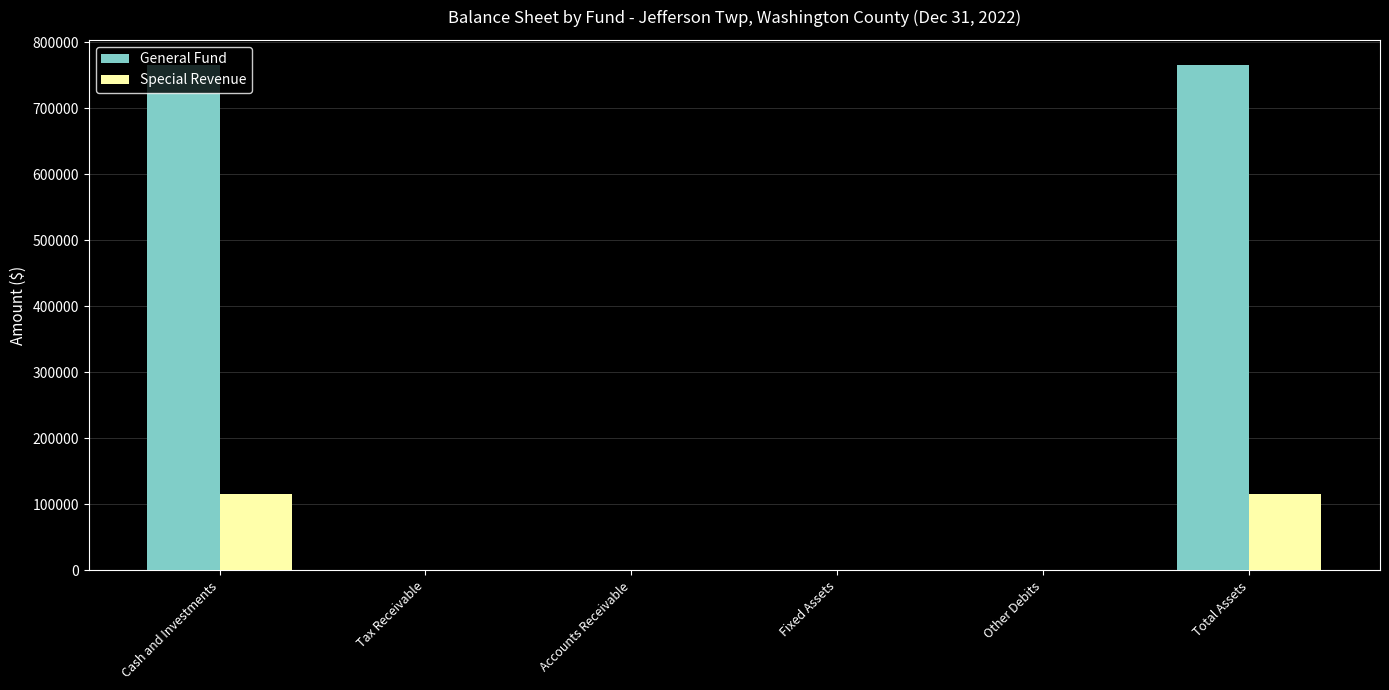

What is the average value of the Special Revenue series?

38369